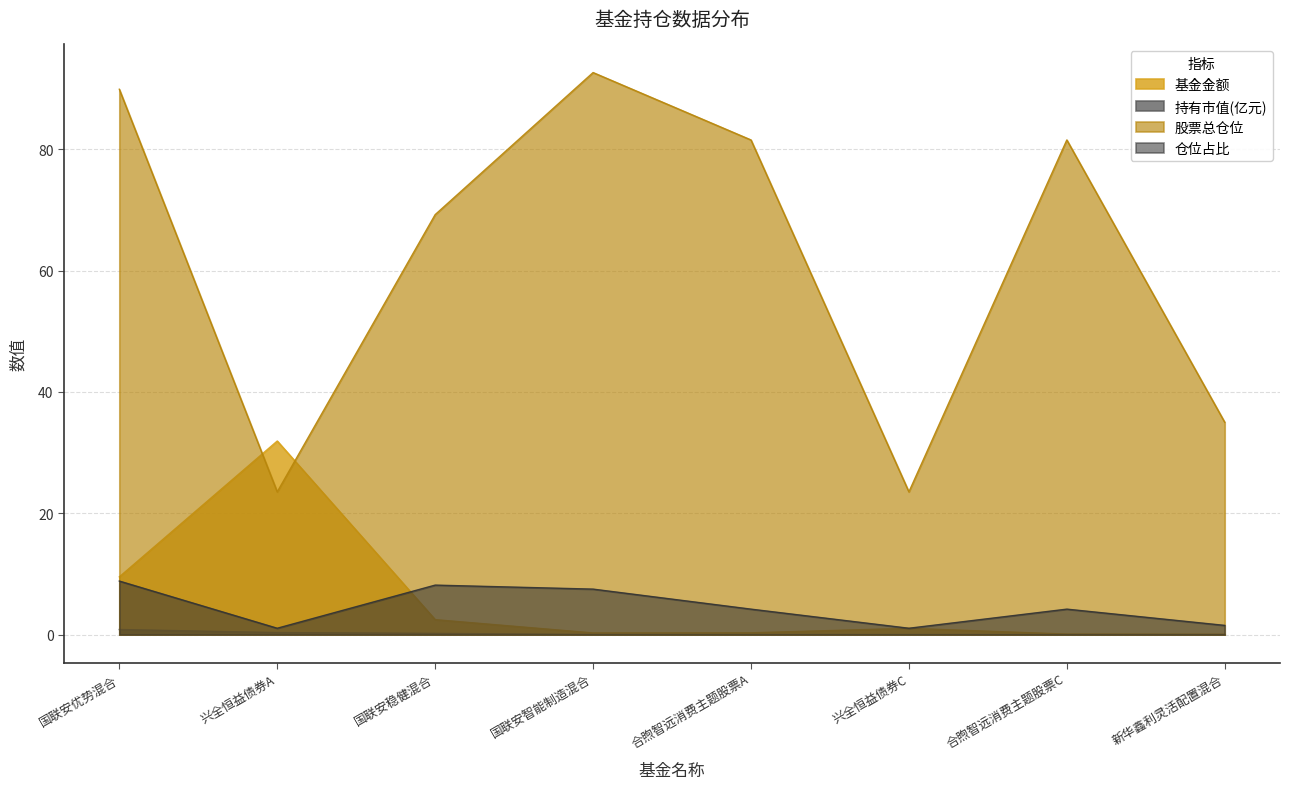

Which series has the largest range (max minus min)?

股票总仓位